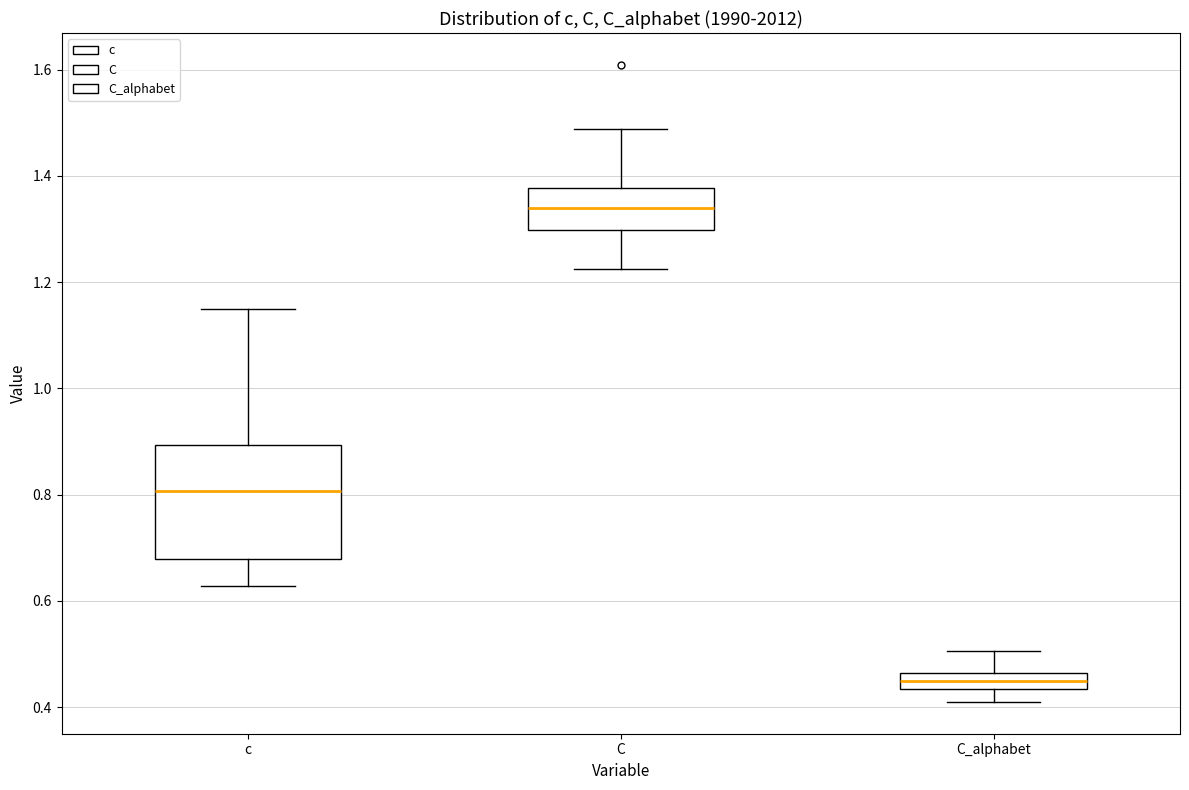

Which box has the lowest median line?

C_alphabet